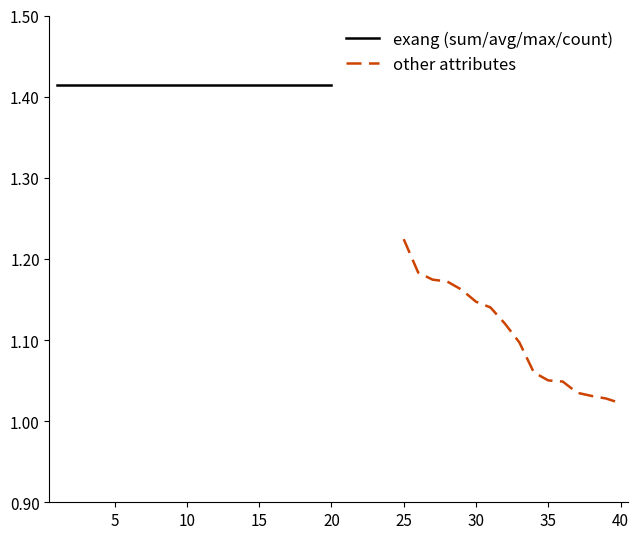

True or false: other attributes and exang (sum/avg/max/count) intersect in this chart.

False